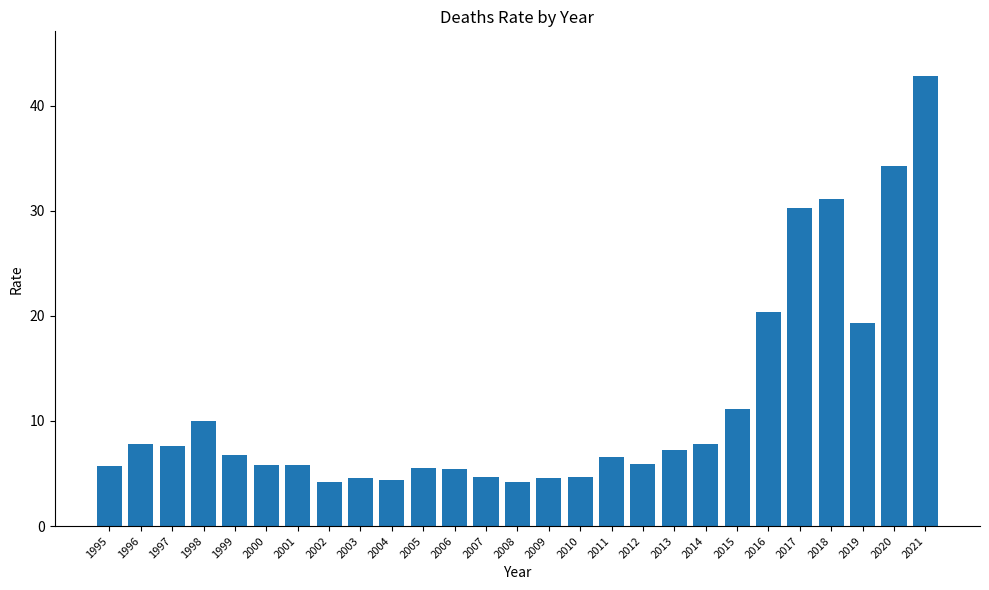

What is the difference between the maximum and minimum values?

38.6